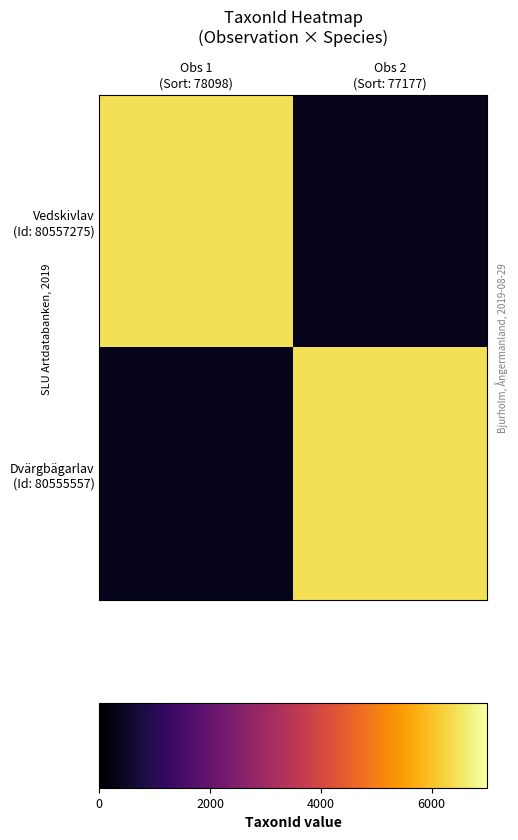

List the series in order of their peak value, highest first.

Vedskivlav (Id: 80557275), Dvärgbägarlav (Id: 80555557)